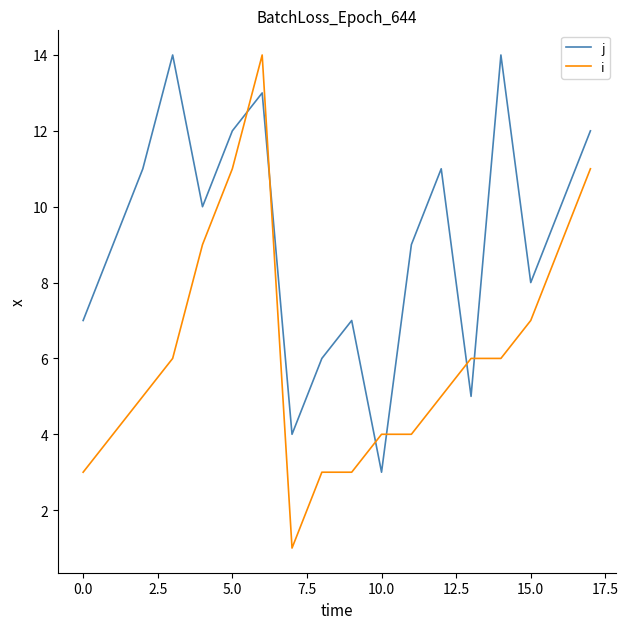

Which series ends up on top after the final intersection of j and i?

j